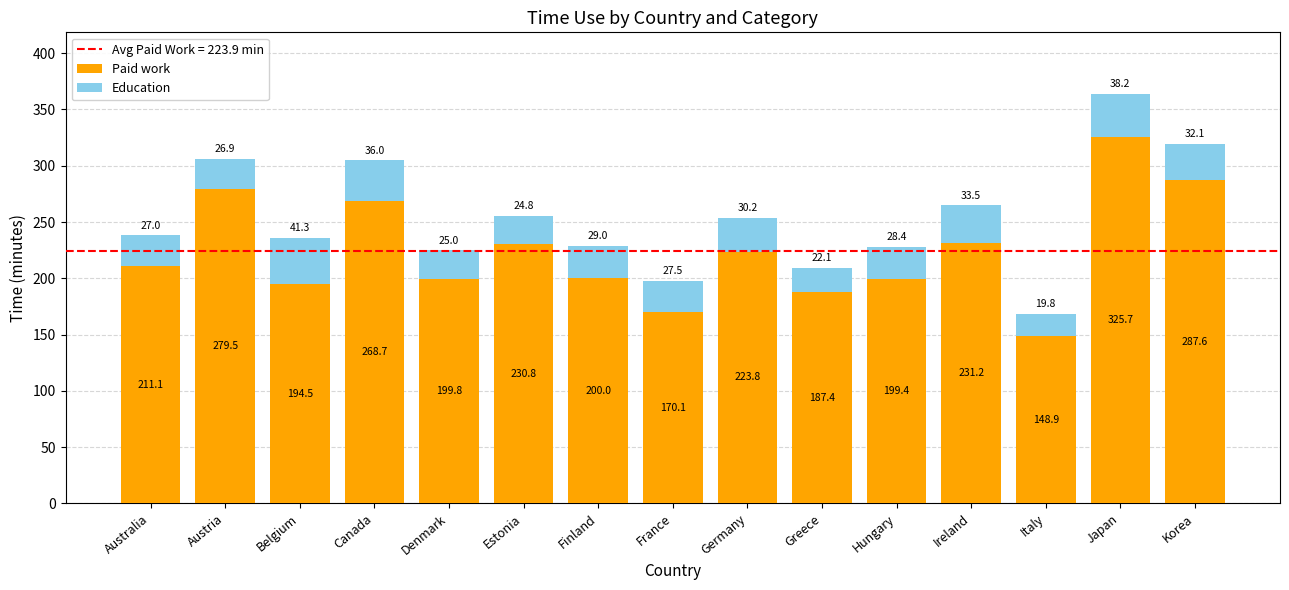

What is the difference between the Paid work values at Austria and Estonia?

48.7